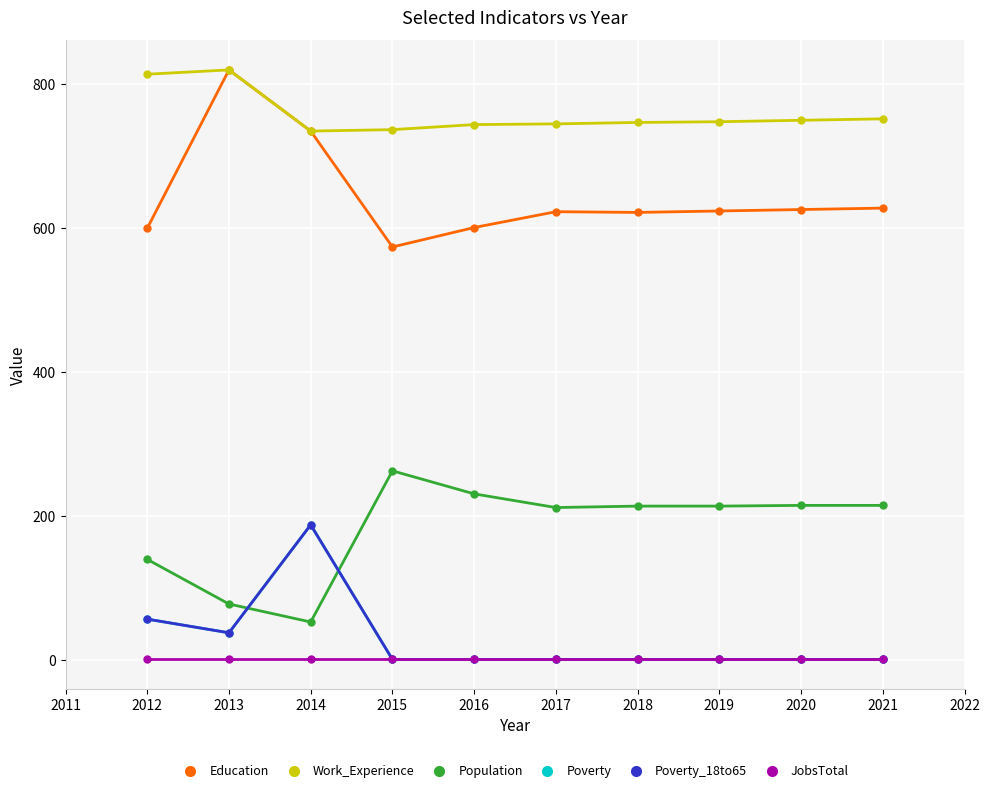

Is this an area chart (filled region under the line)?

No